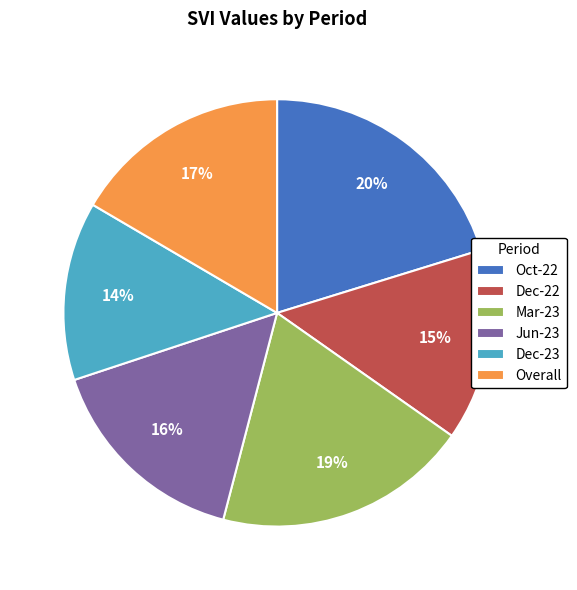

Which has a higher value, Dec-23 or Oct-22?

Oct-22